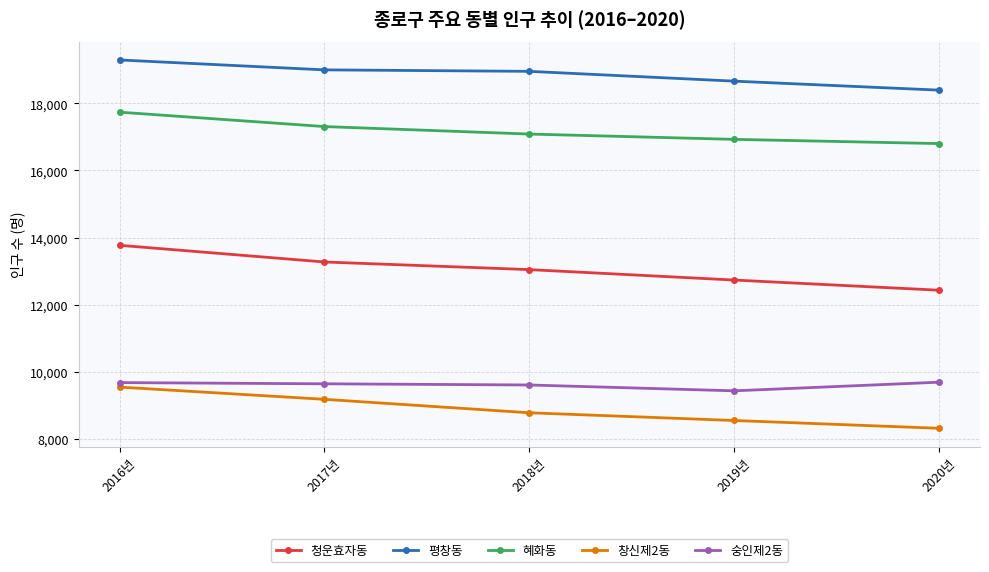

True or false: 청운효자동 and 평창동 cross at least once.

False